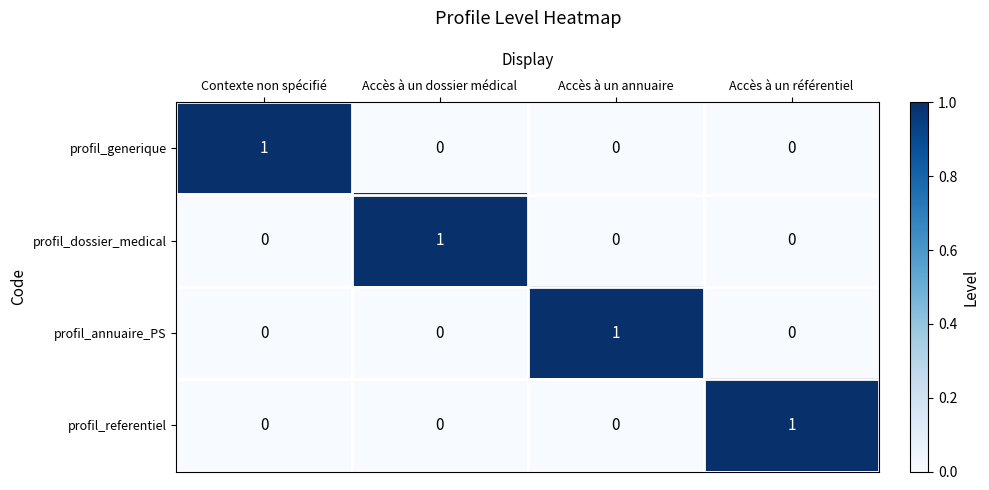

At how many categories does at least one series exceed 0?

4